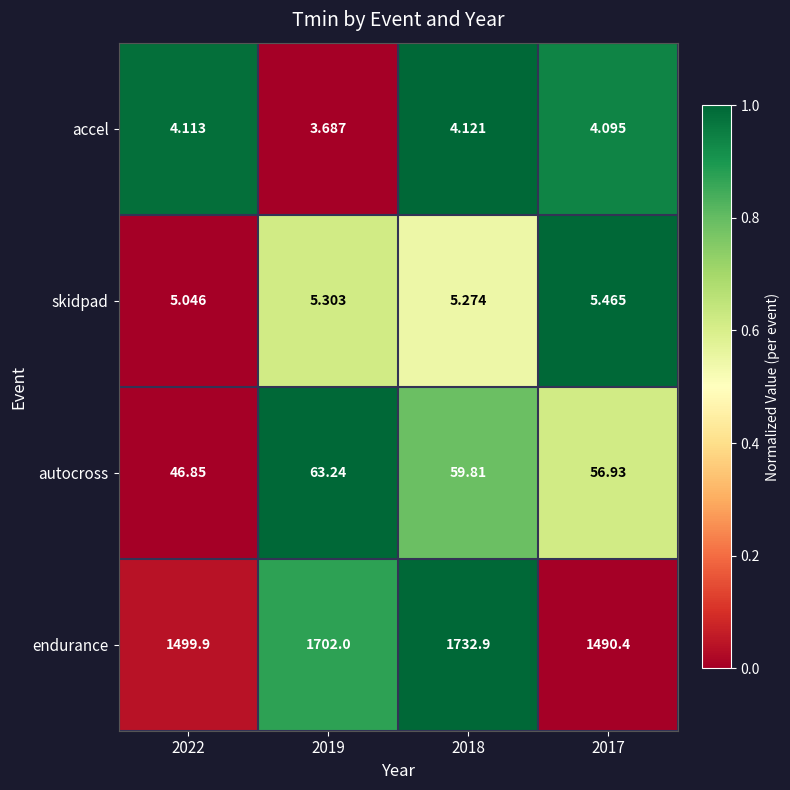

Which series has the largest range (max minus min)?

endurance